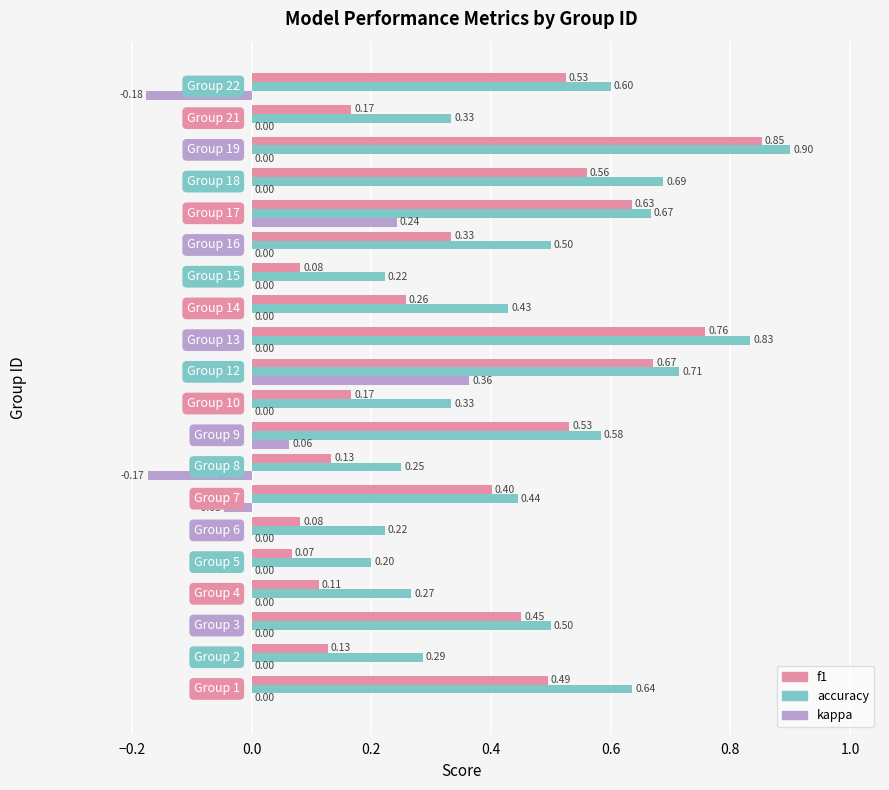

Which series has the largest total across all categories?

accuracy